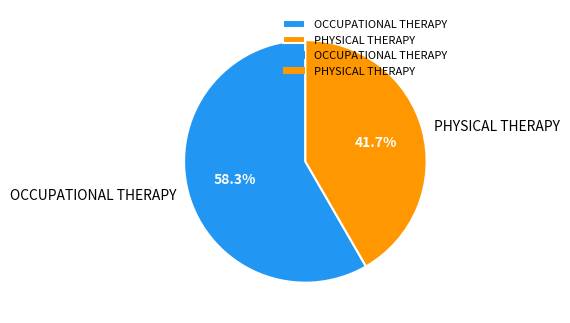

To the nearest percent, what percentage of the pie is PHYSICAL THERAPY?

42%